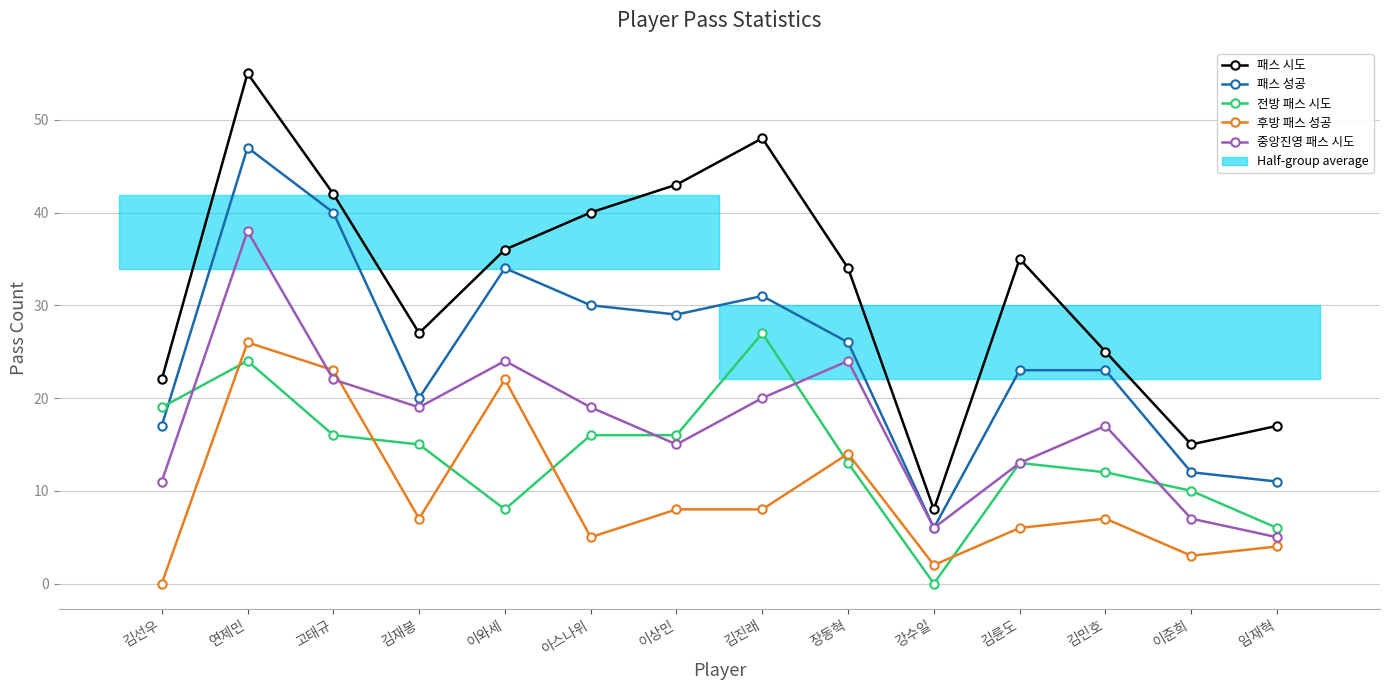

What is the value of the 중앙진영 패스 시도 point at the 14th from the left?

5